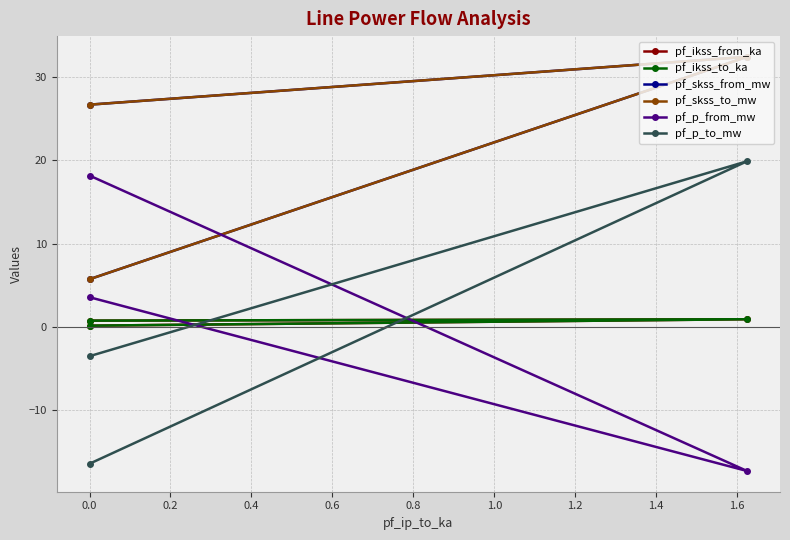

True or false: pf_skss_to_mw has a value of 11.7 at 0.0.

False